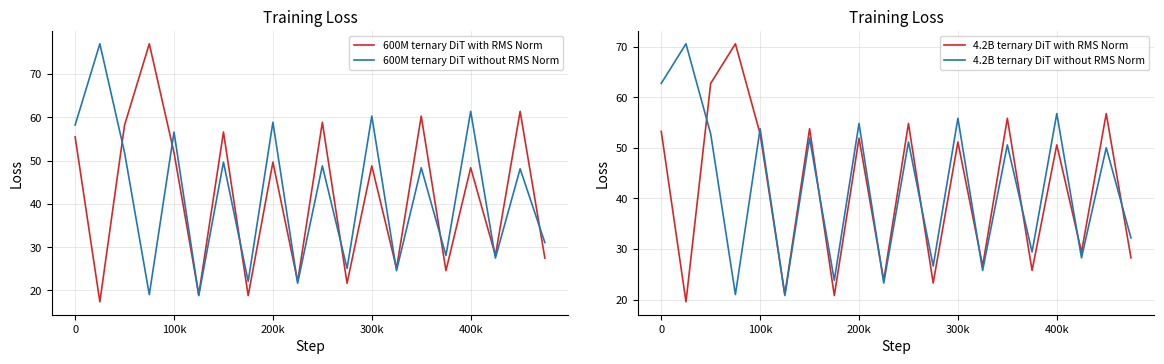

Is this an area chart (filled region under the line)?

No